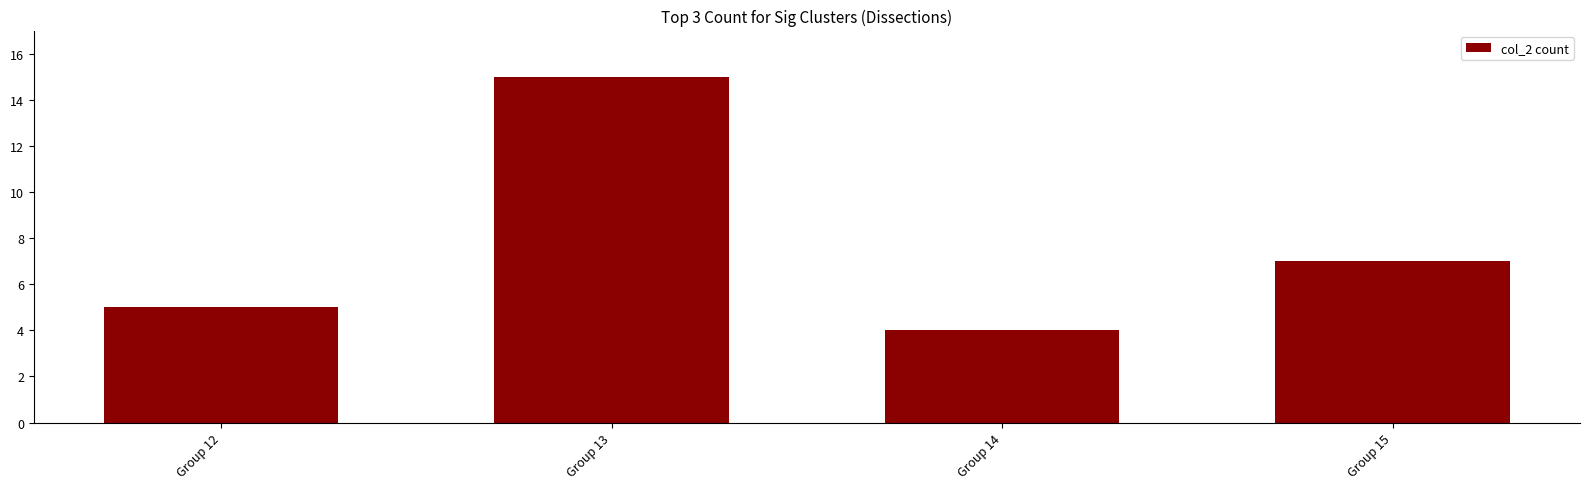

At which label is the value closest to 9?

Group 15